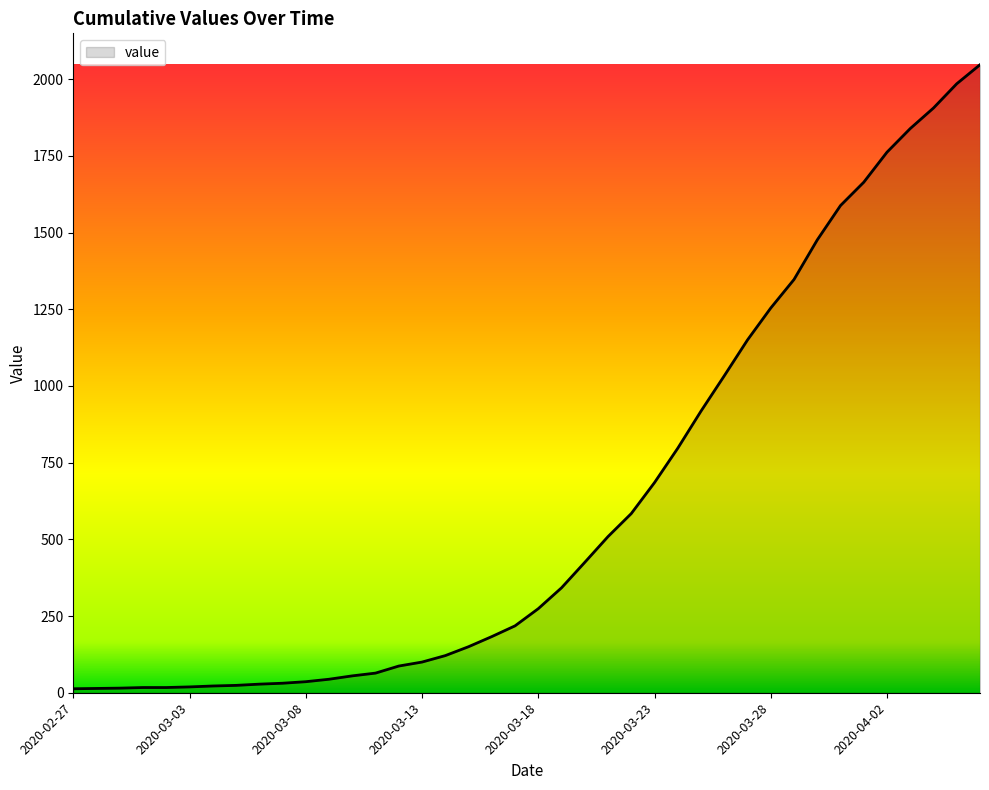

What is the greatest value displayed?

2047